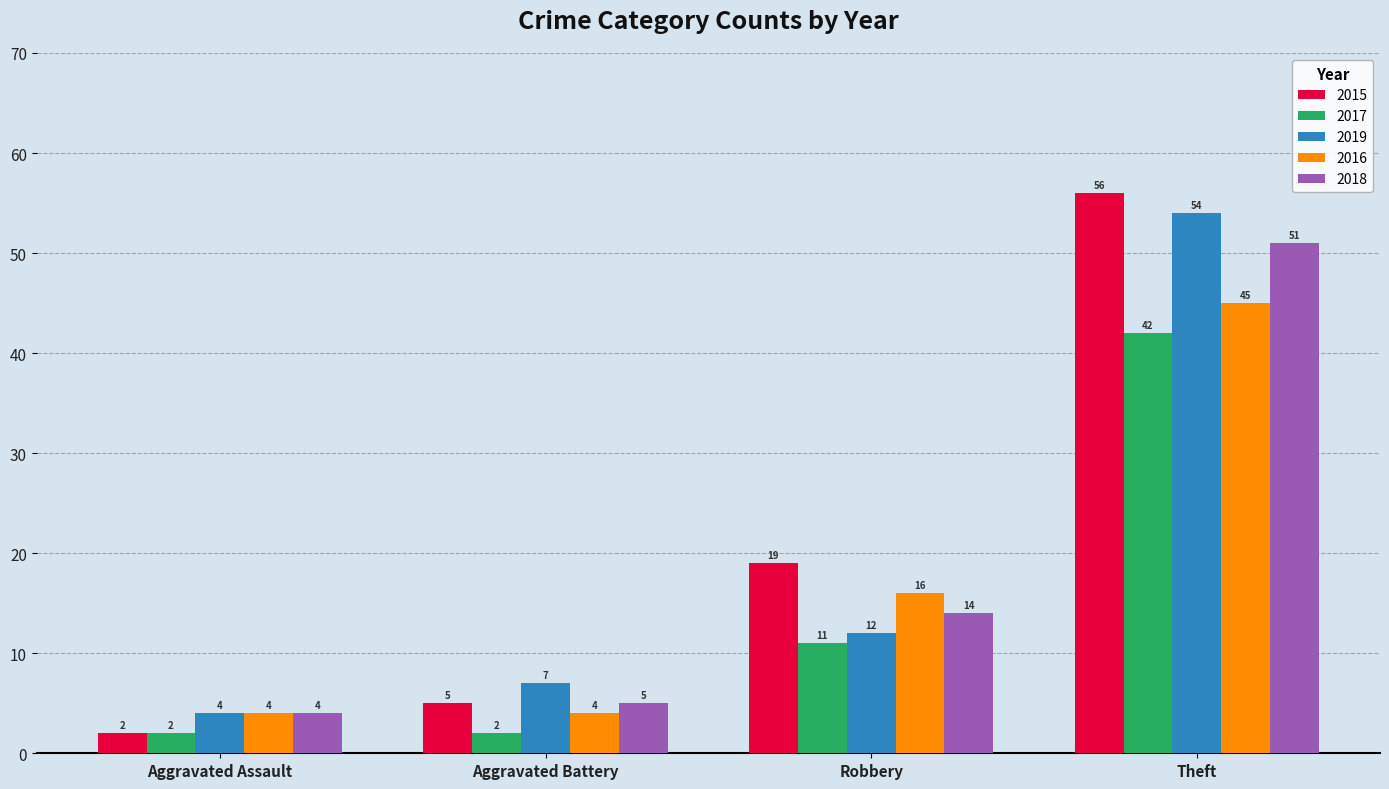

What is the total value across all series at Aggravated Battery?

23